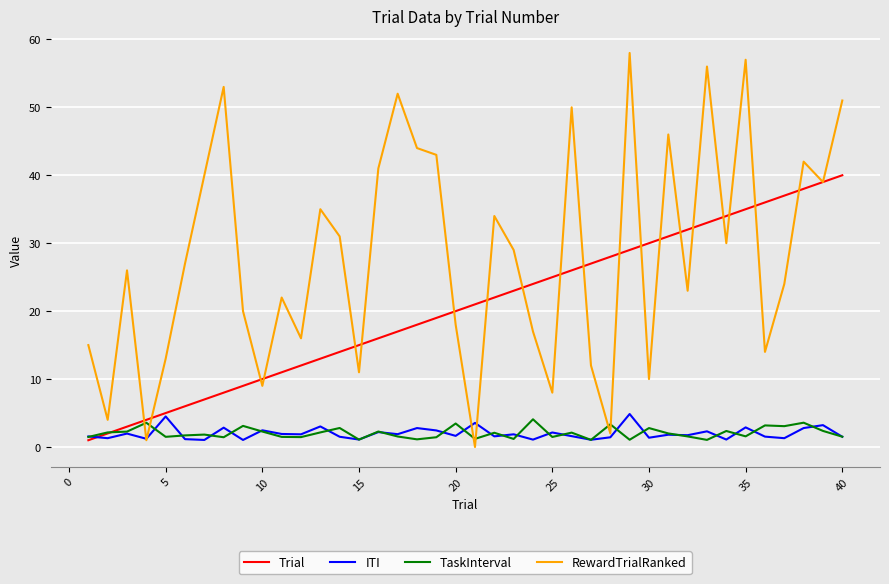

Which series has the largest total across all categories?

RewardTrialRanked